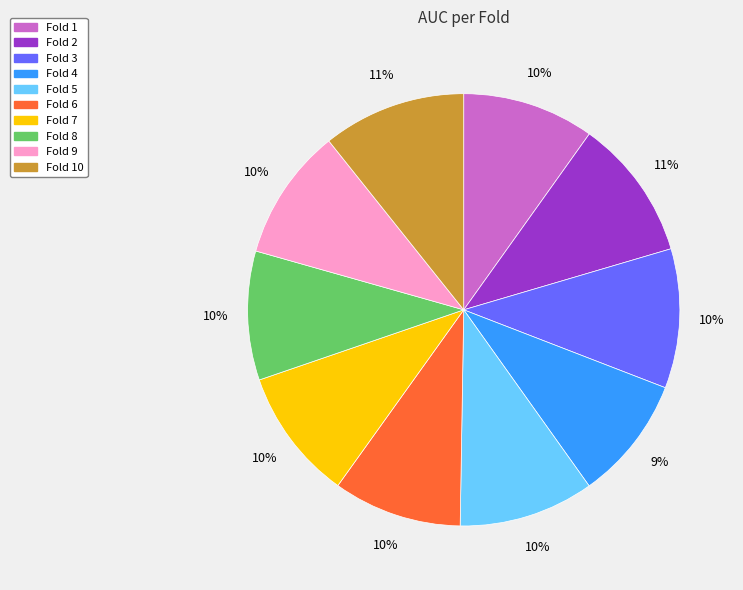

Does any single category account for the majority?

No